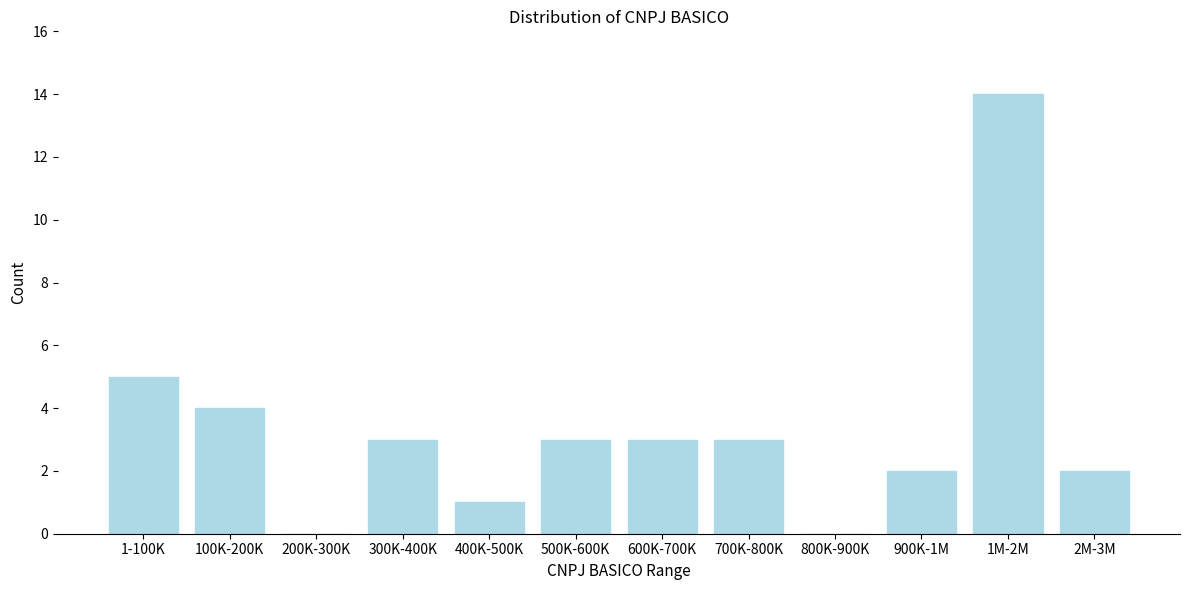

Reading right to left, transcribe all the data shown in this chart.

2M-3M=2	1M-2M=14	900K-1M=2	800K-900K=0	700K-800K=3	600K-700K=3	500K-600K=3	400K-500K=1	300K-400K=3	200K-300K=0	100K-200K=4	1-100K=5